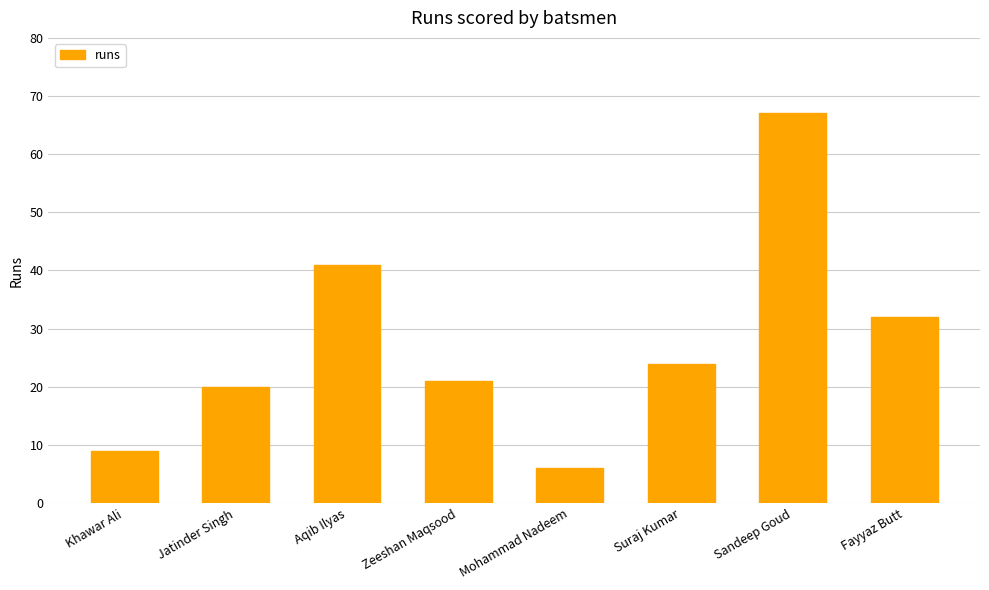

Where does the data first go above 24?

Aqib Ilyas